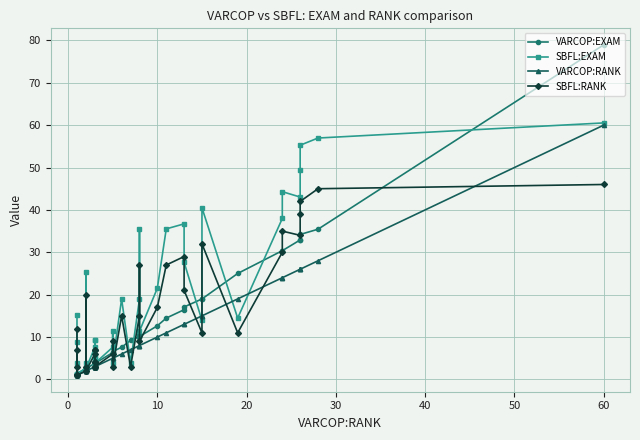

In SBFL:EXAM, how many points are lower than both neighbors (excluding endpoints)?

11